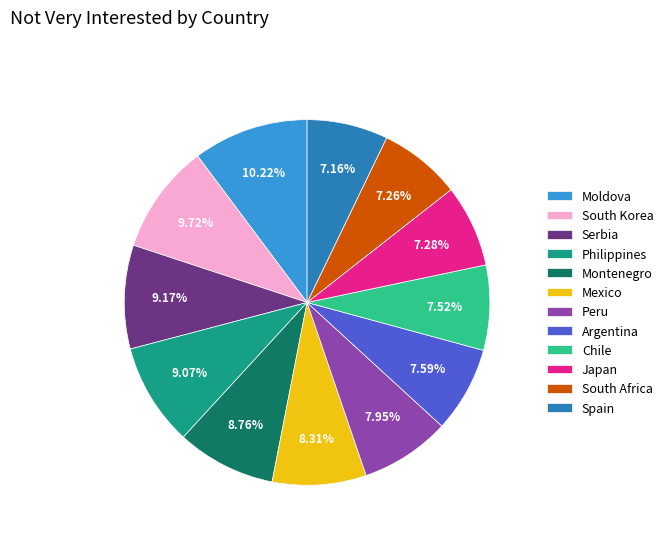

Which category has the biggest portion of the pie?

Moldova